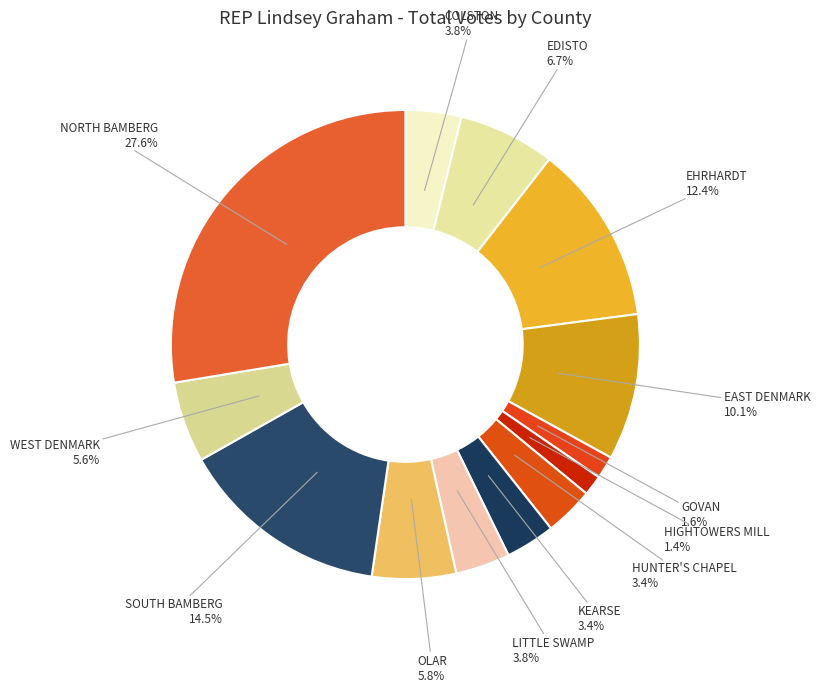

What percentage is the HUNTER'S CHAPEL slice, to the nearest percent?

3%